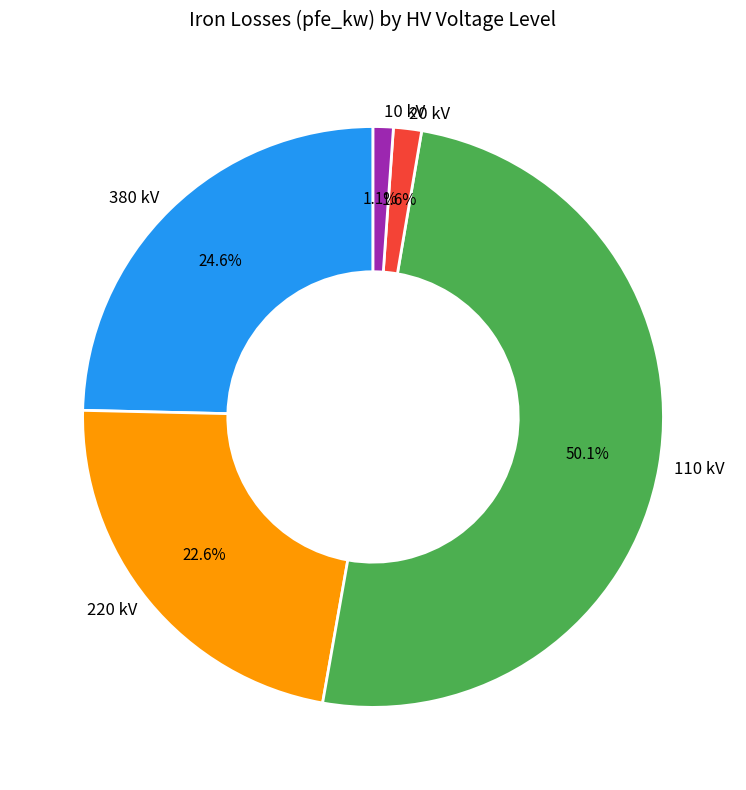

What is the largest slice in the pie chart?

110 kV